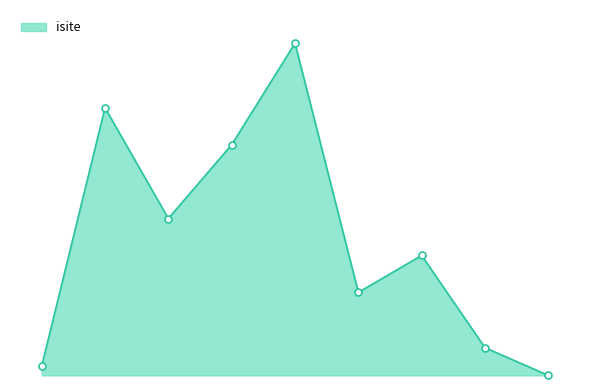

At which label is the value closest to 18?

2